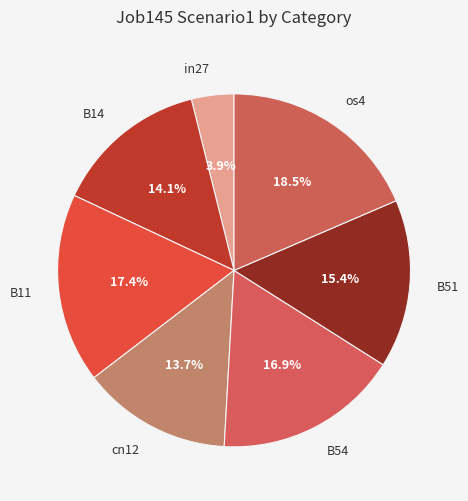

How many slices are in this pie chart?

7